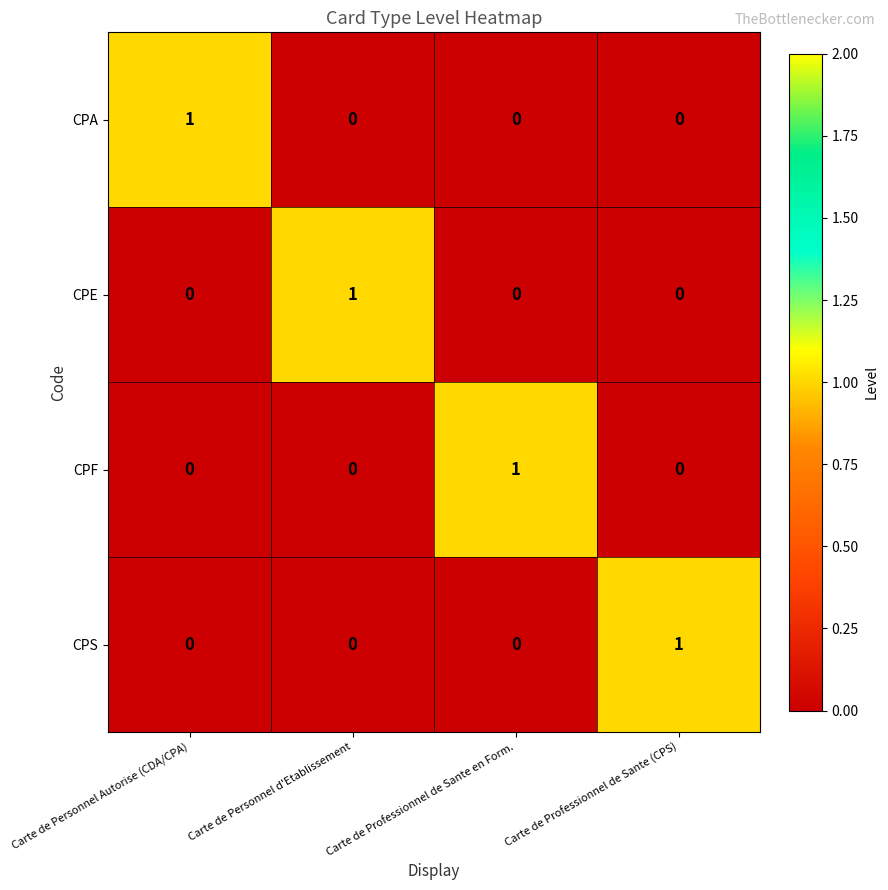

True or false: CPA has a value of 0 at Carte de Personnel d'Etablissement.

True